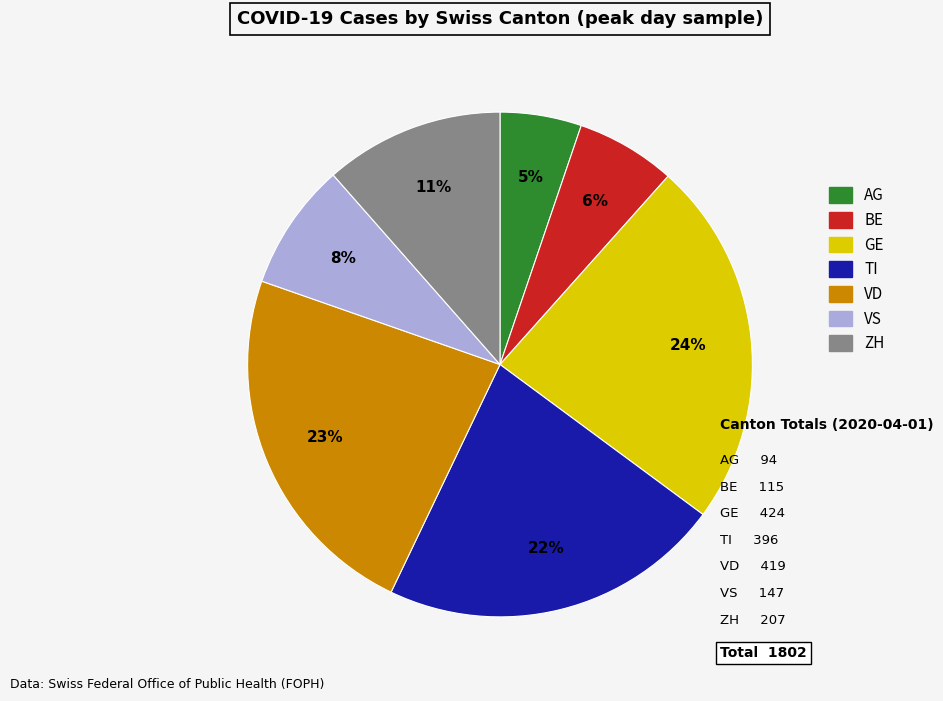

True or false: GE accounts for 31% of the total.

False